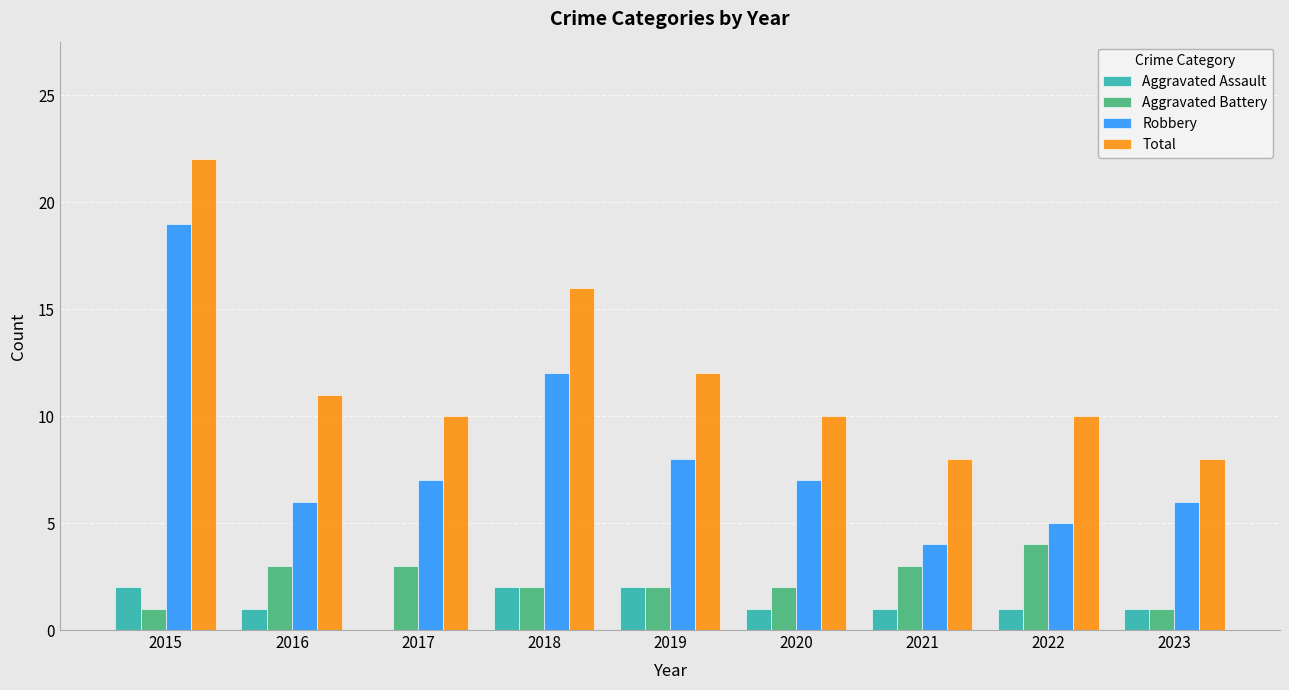

What is the highest value of the Robbery series?

19